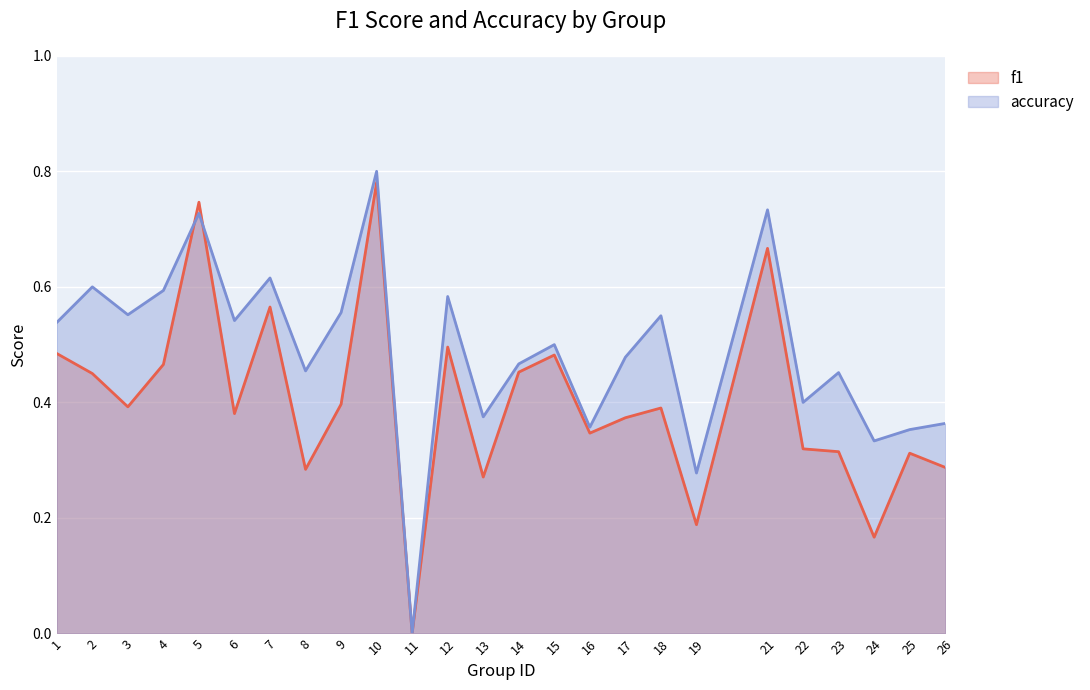

The f1 series shows 0.4 at 17. True or false?

True